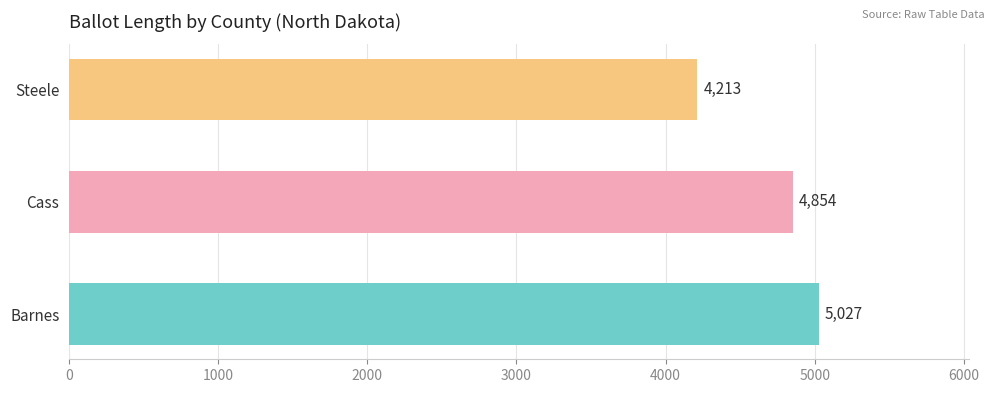

How many values are below 4854?

1